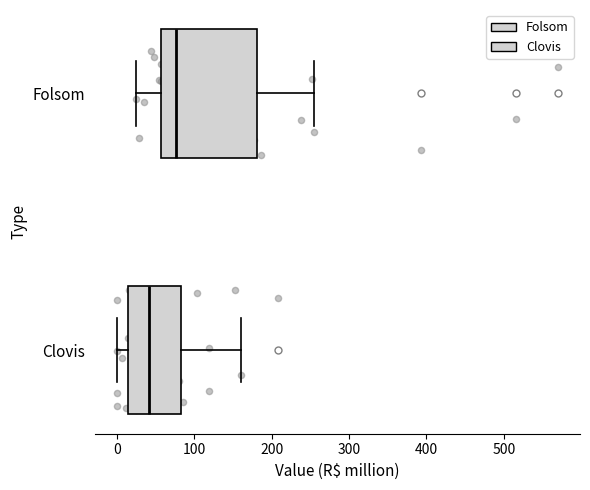

Reading bottom to top, transcribe this box plot: for each box, give where its median line is, the range the box spans, and where its two whiskers end, as read against the x-axis. The values are not printed on the chart, so give them approximately, as read against the axis.

Clovis: median 40, box 10 to 80, whiskers 0 to 160
Folsom: median 80, box 60 to 180, whiskers 20 to 250